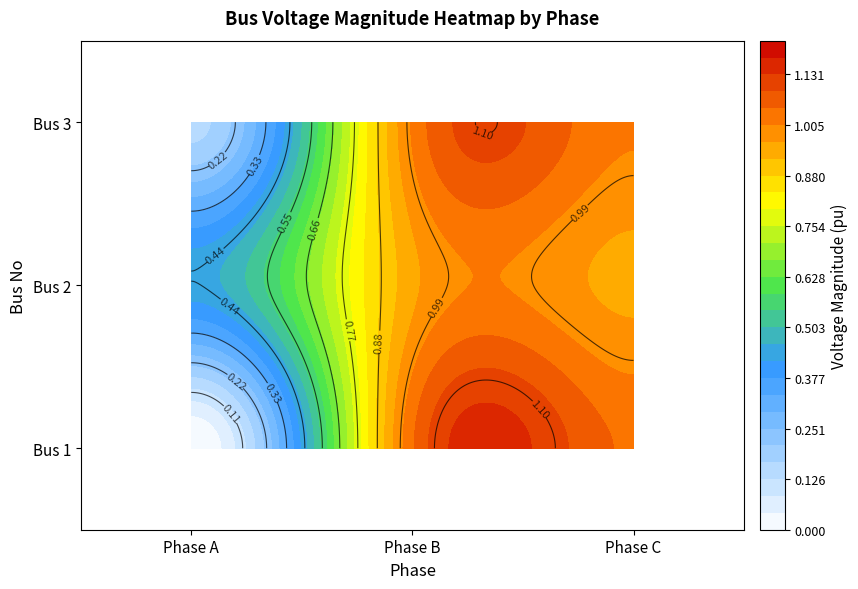

Which has a higher value, 0 or 2?

2